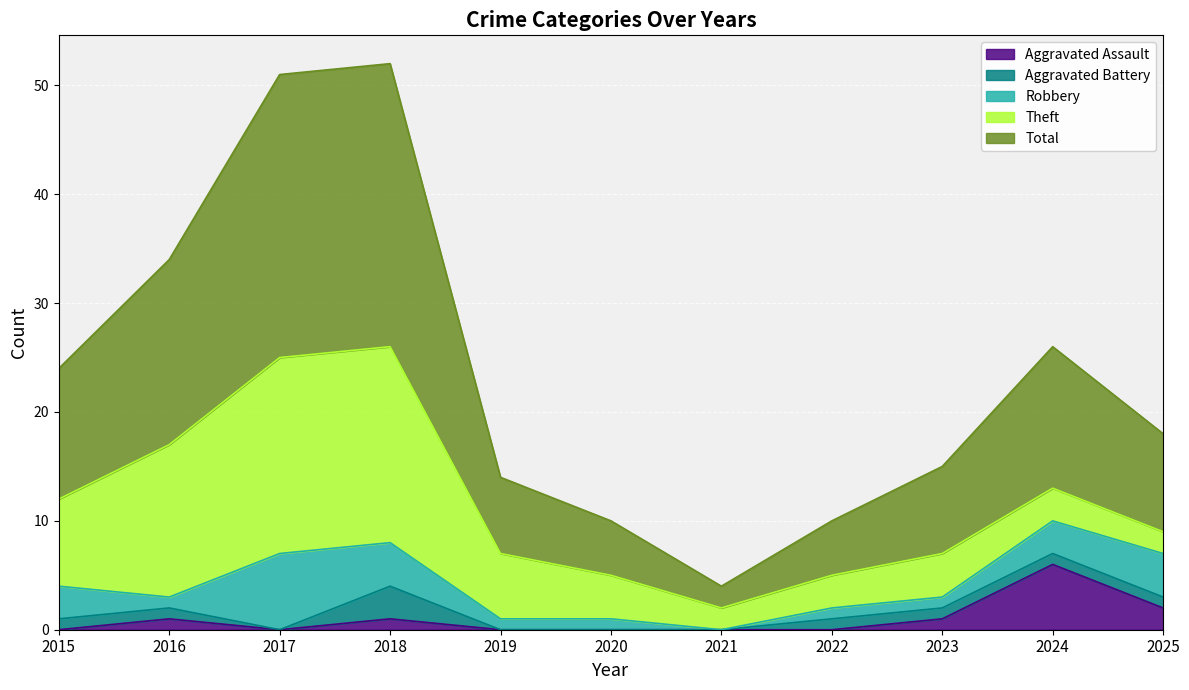

Which series has the largest total across all categories?

Total